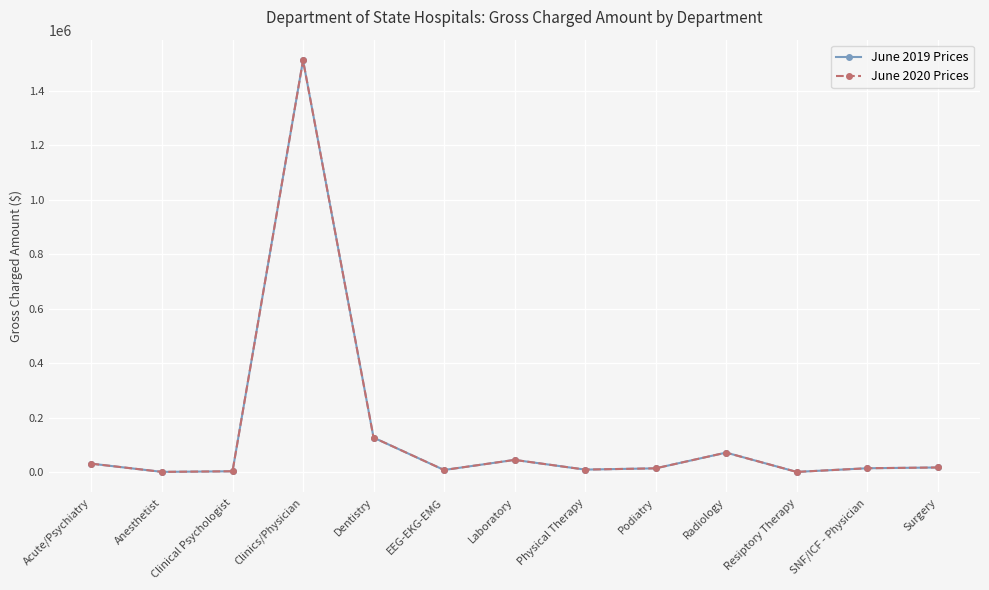

Is this an area chart (filled region under the line)?

No